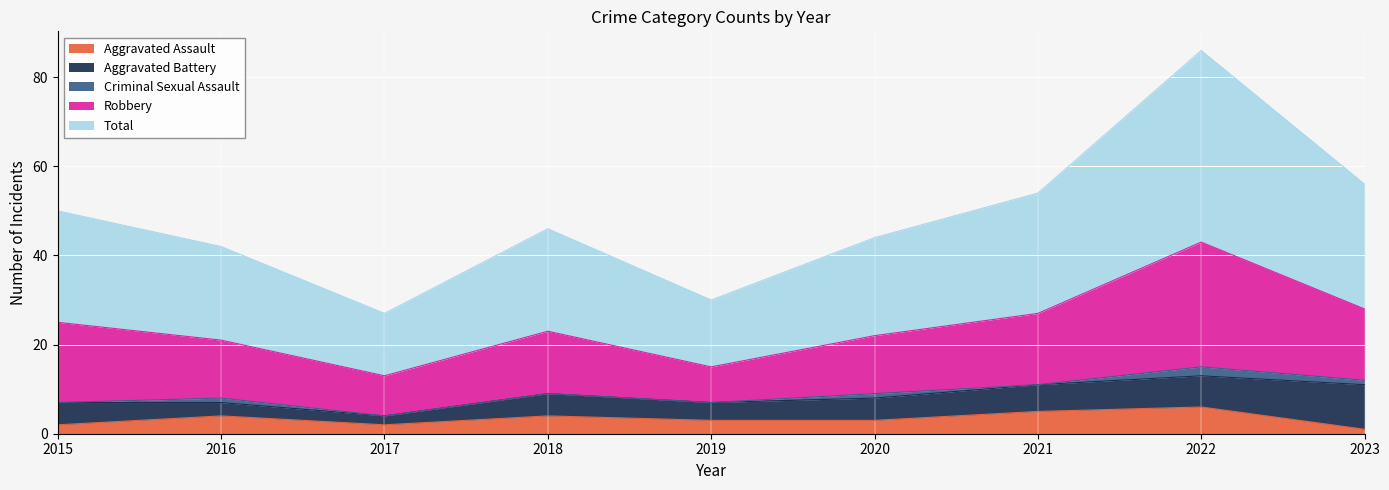

Reading left to right, extract all data points from this chart.

Aggravated Assault: 2	4	2	4	3	3	5	6	1
Aggravated Battery: 5	3	2	5	4	5	6	7	10
Criminal Sexual Assault: 0	1	0	0	0	1	0	2	1
Robbery: 18	13	9	14	8	13	16	28	16
Total: 25	21	14	23	15	22	27	43	28